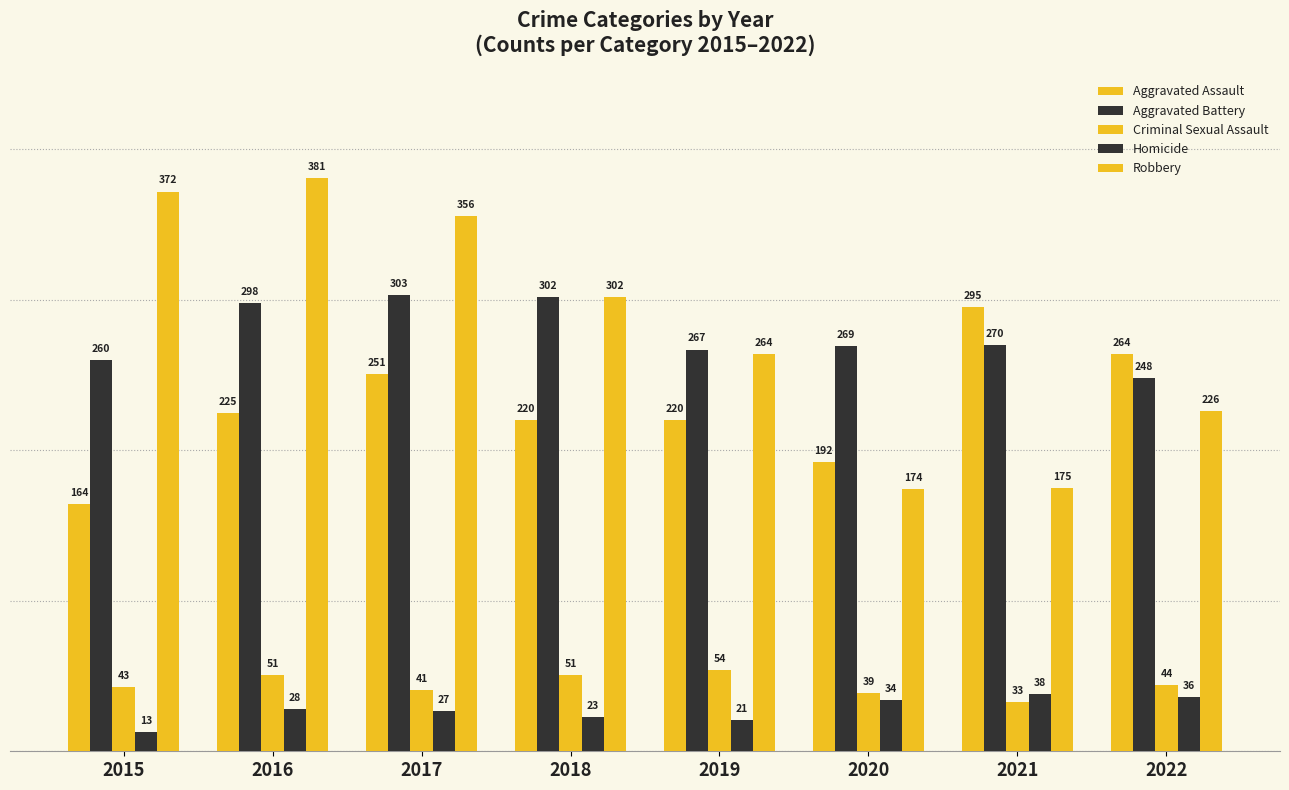

What is the difference between the maximum and second lowest values in the Aggravated Assault series?

103